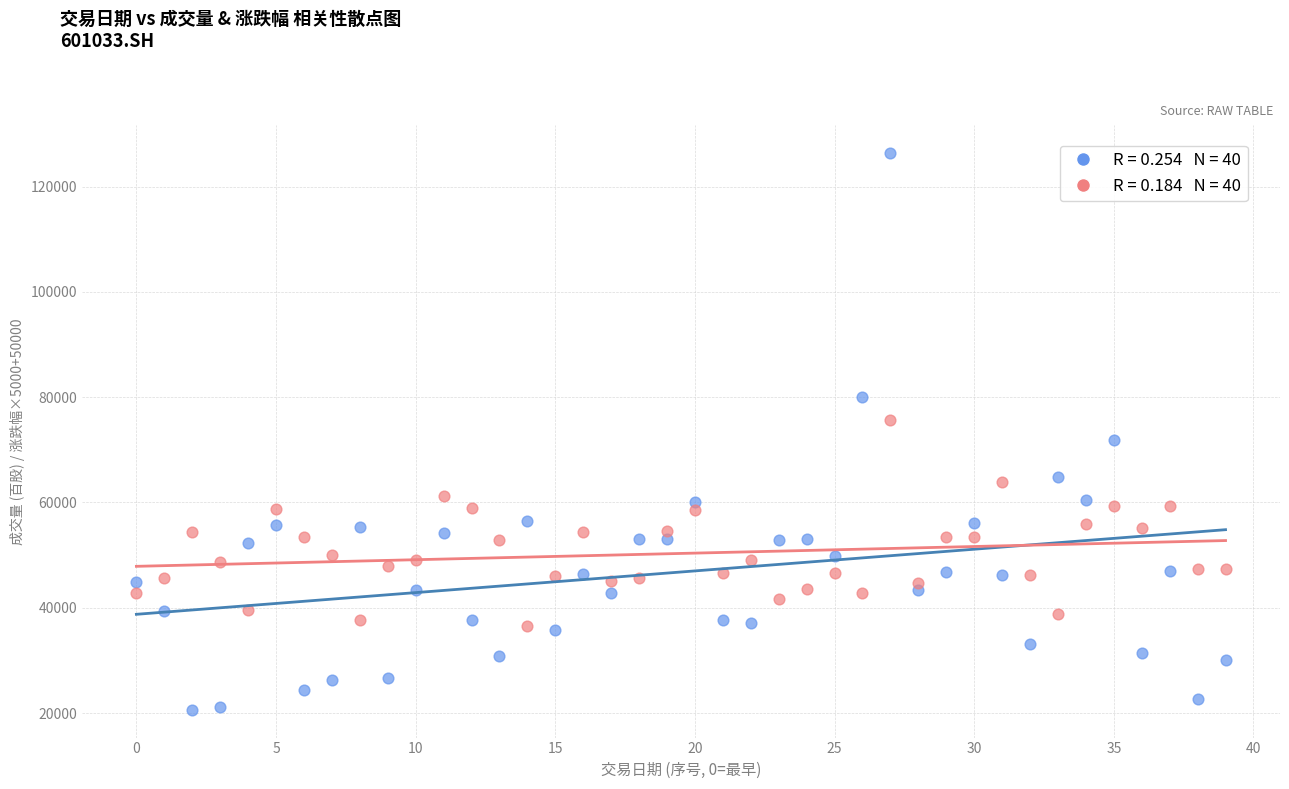

Across all data points, what is the range of Y values (max minus min)?

105772.3